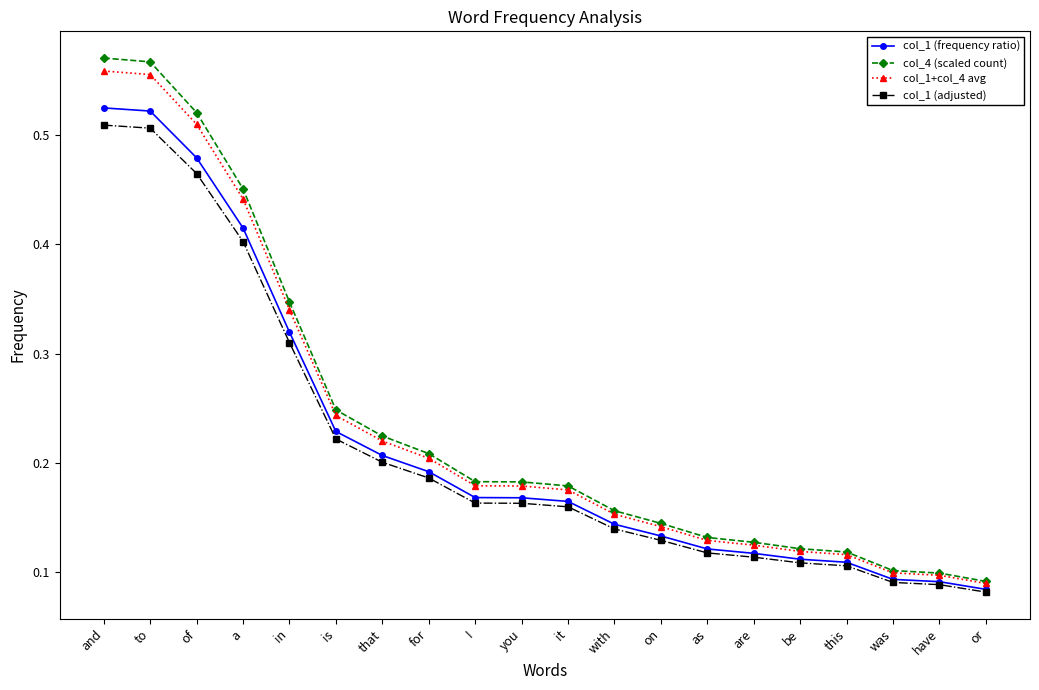

The col_4 (scaled count) series shows 0.2 at have. True or false?

False